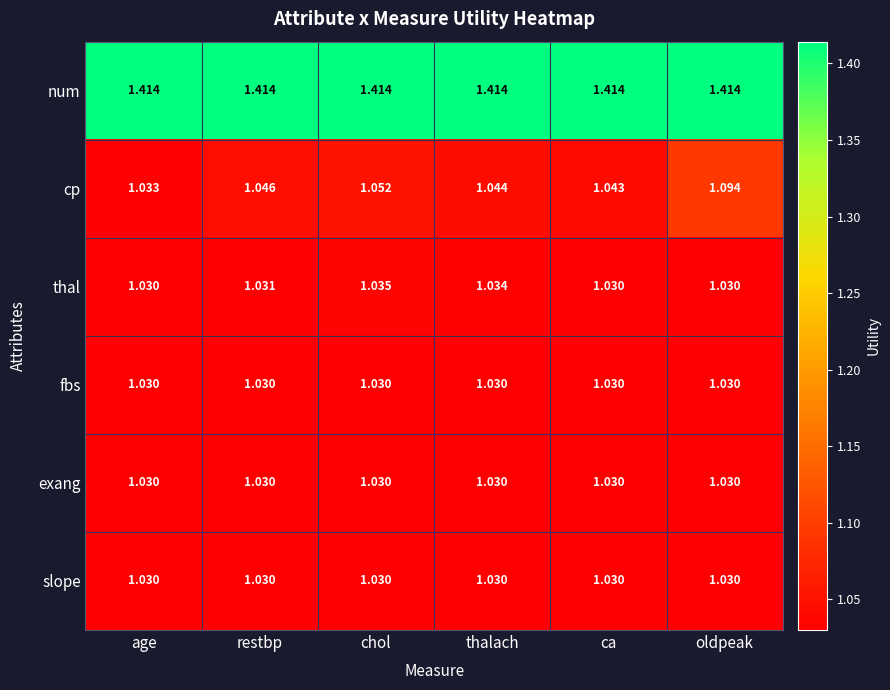

At which label is cp closest to 1?

age